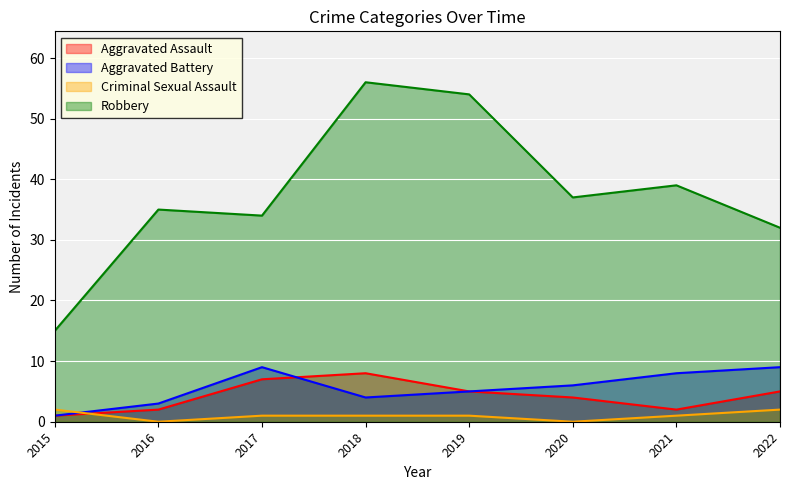

At which label does Aggravated Assault reach its peak?

2018